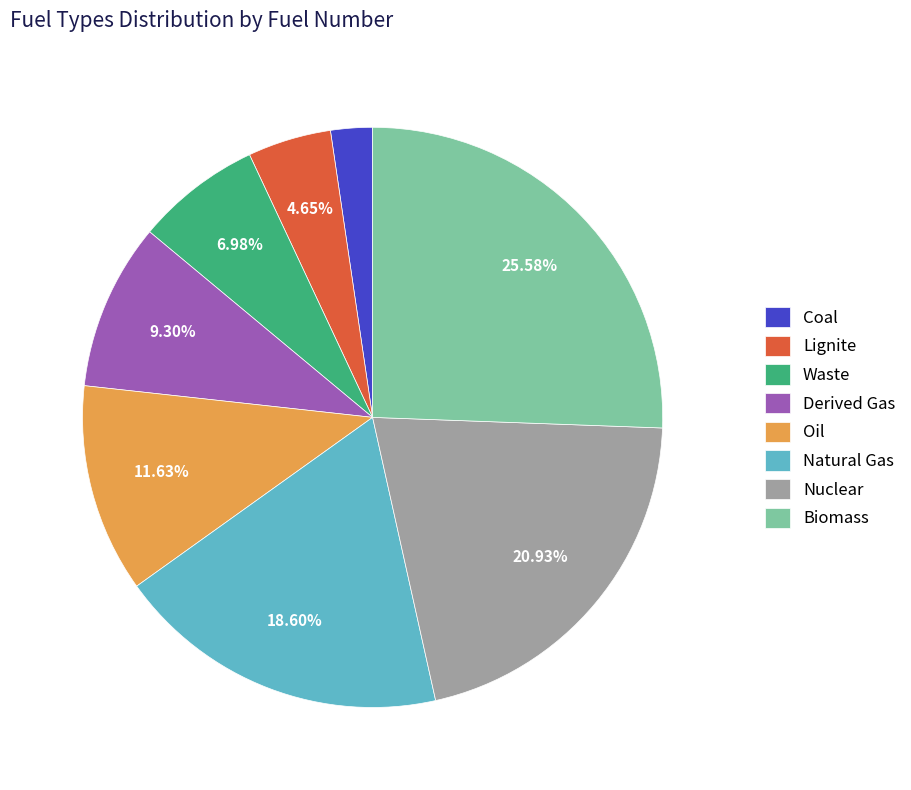

To the nearest percent, what is the average slice percentage?

12%